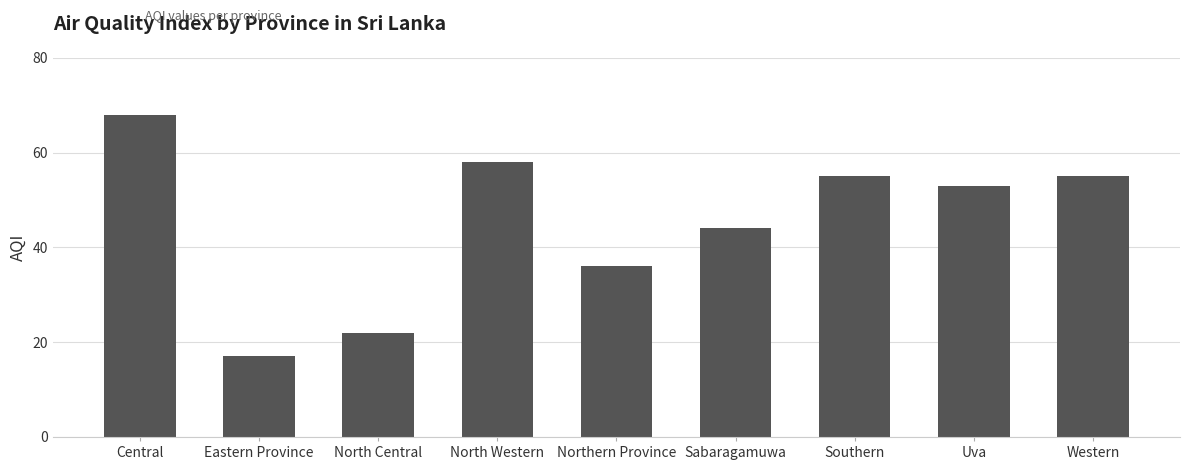

Where is the data nearest to the value 42?

Sabaragamuwa